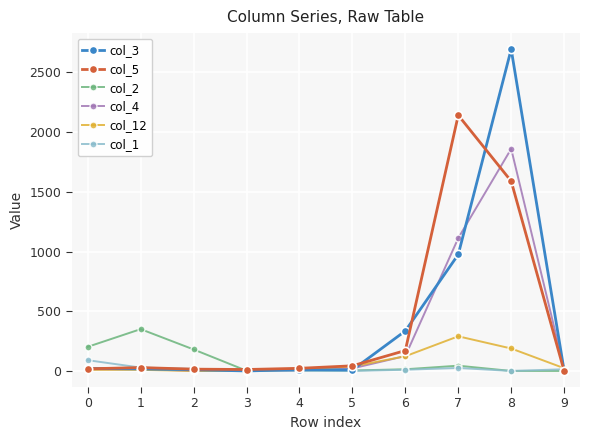

What is the difference between the highest and lowest values at 1?

341